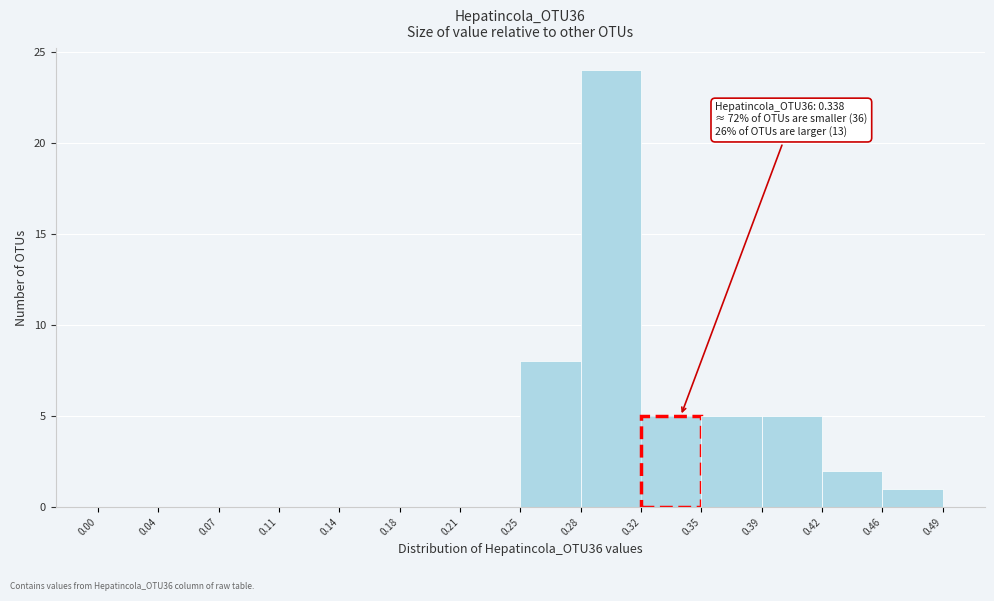

Over which range of the x-axis is the bar tallest?

0.28 to 0.32